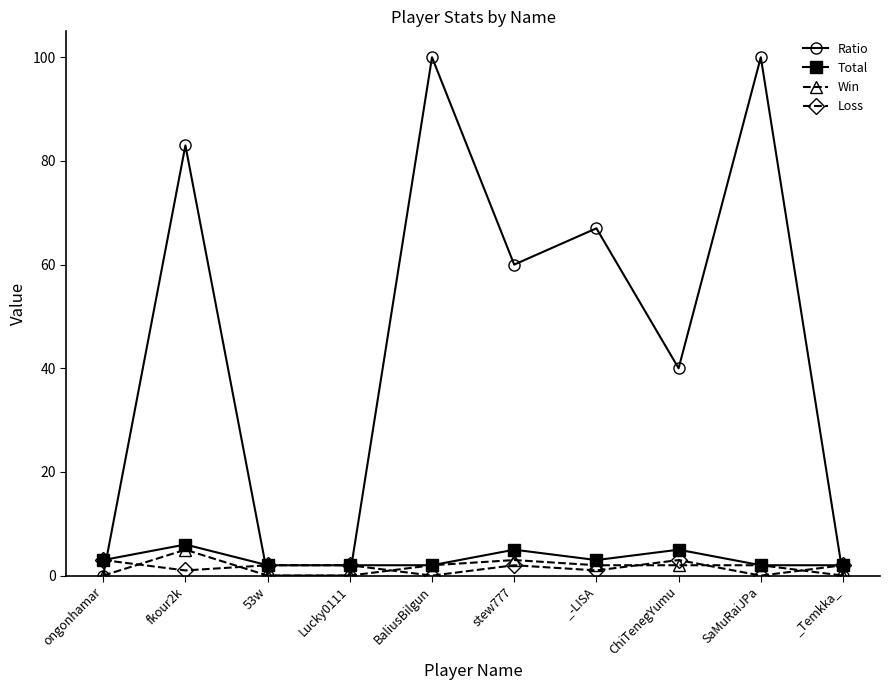

What is the highest value of the Ratio series?

100